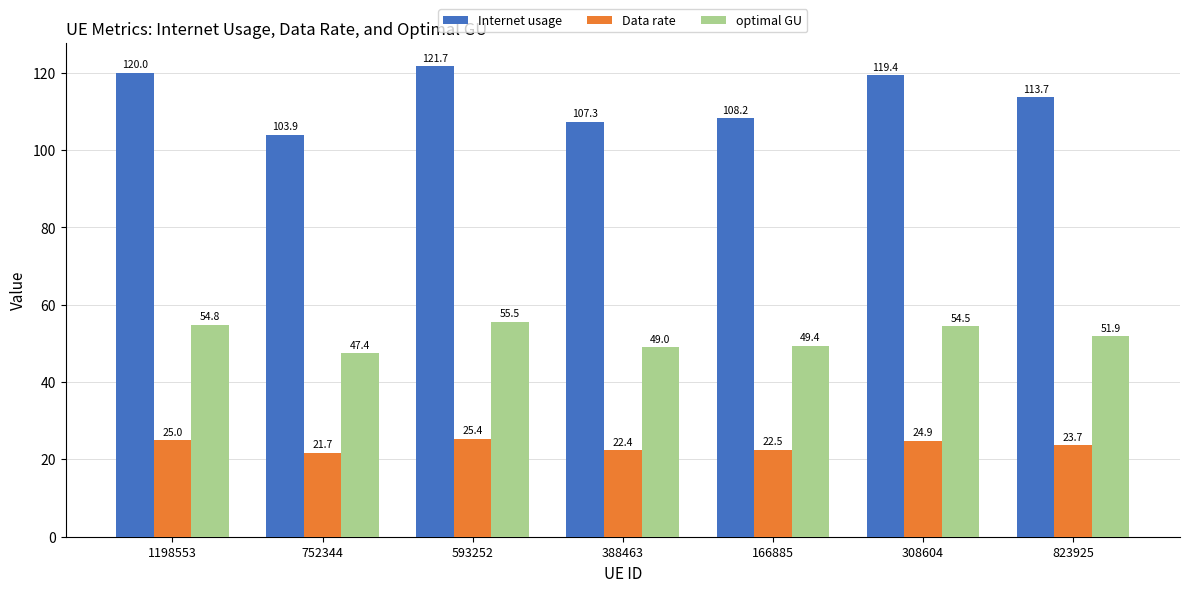

How many data points in optimal GU are less than 51?

3